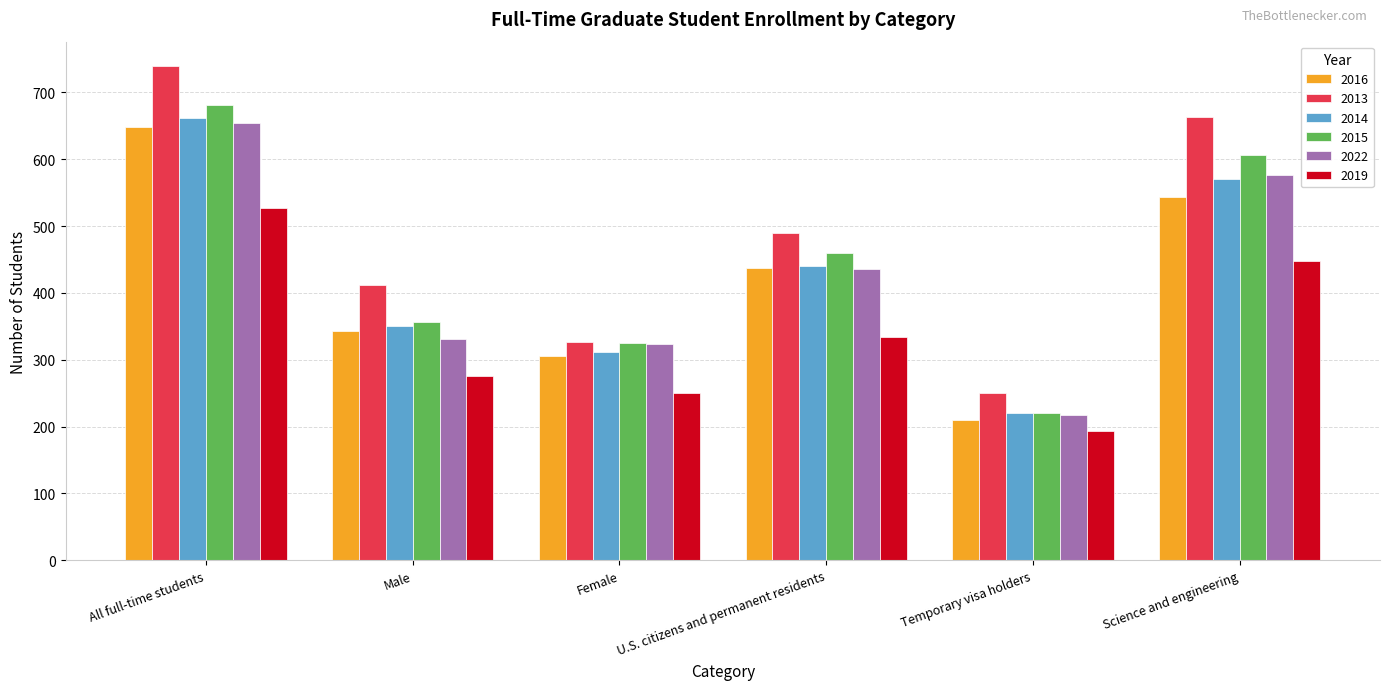

List the labels in order of 2015 value, smallest first.

Temporary visa holders, Female, Male, U.S. citizens and permanent residents, Science and engineering, All full-time students